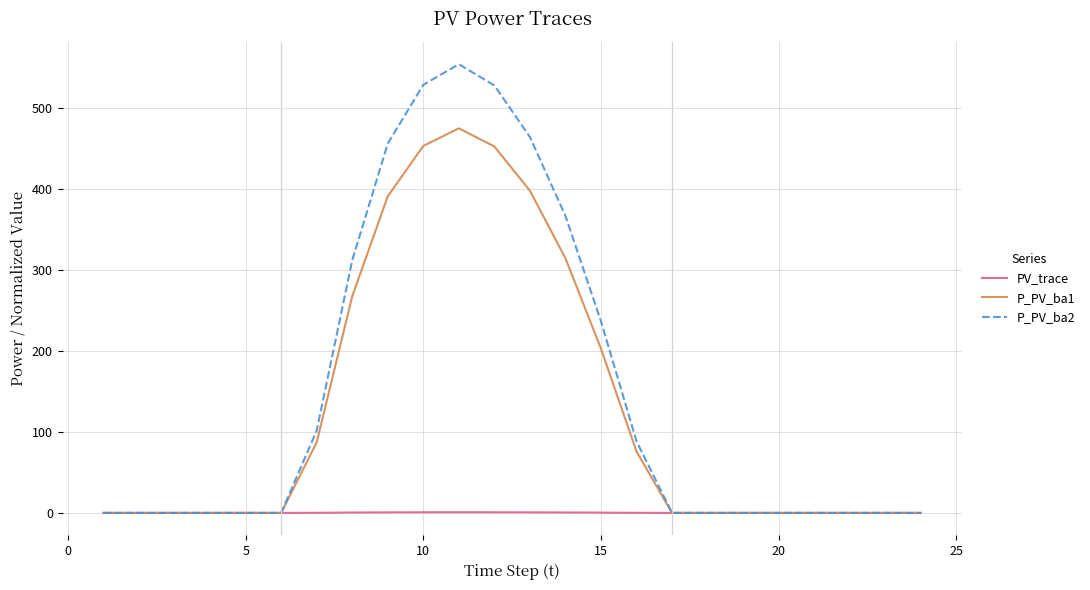

Which series has the largest total across all categories?

P_PV_ba2